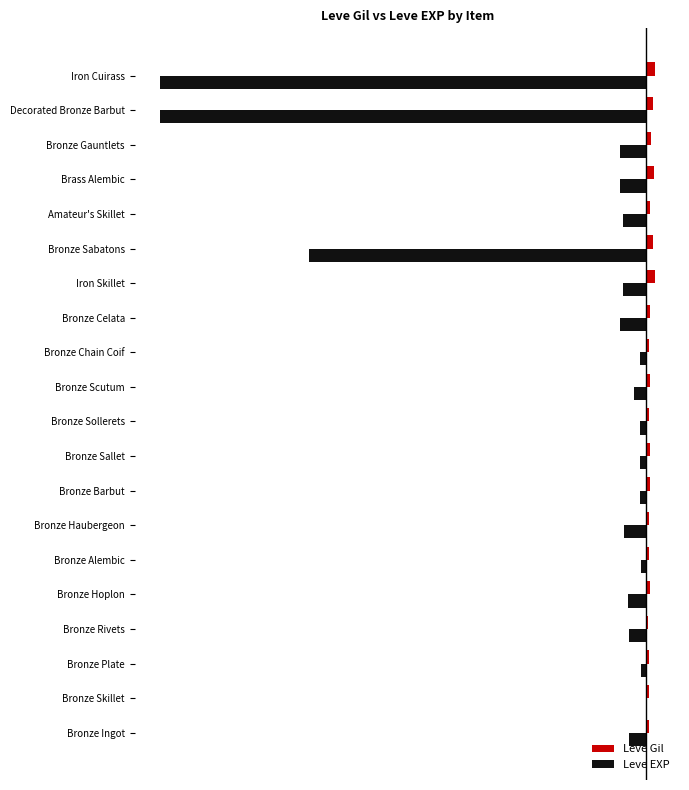

What are all the series names shown in the legend?

Leve Gil, Leve EXP